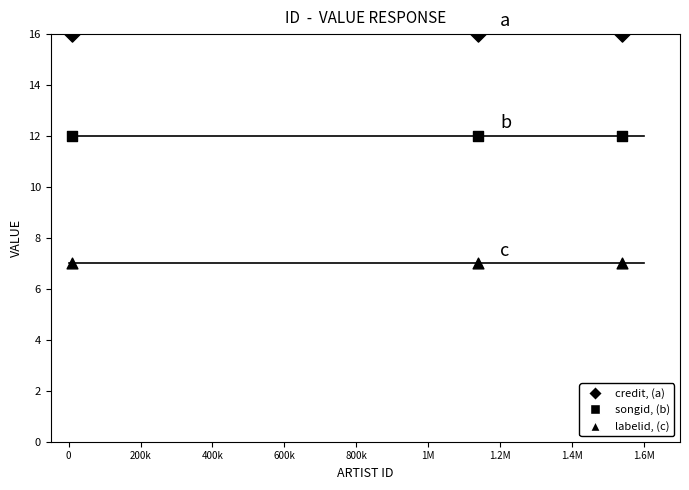

Which series reaches the maximum Y coordinate?

credit, (a)